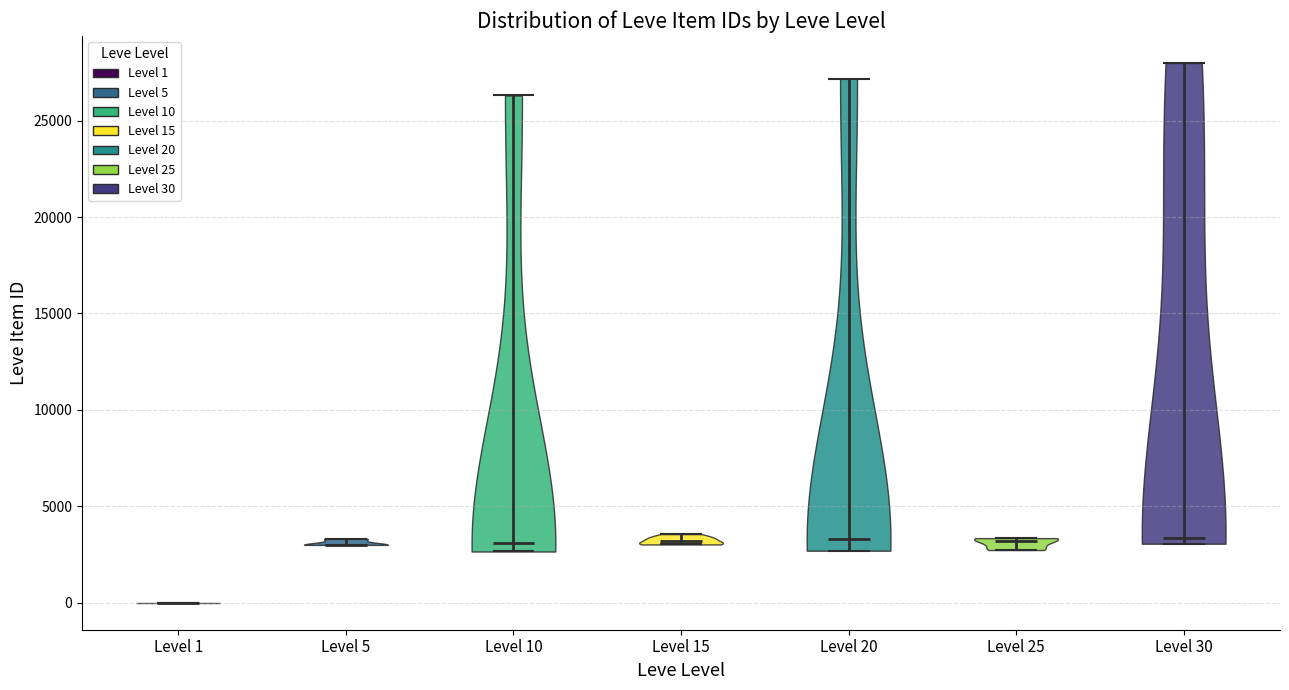

Which violin has the lowest median line?

Level 1